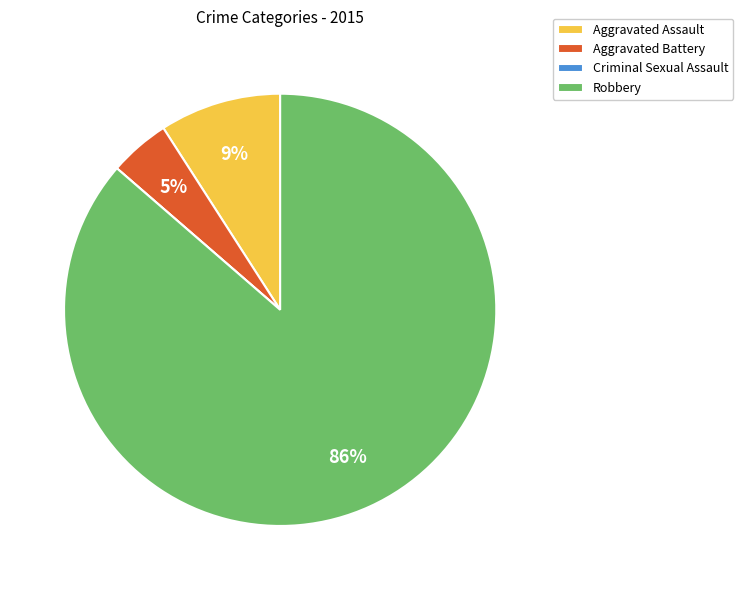

To the nearest percent, what is the difference between the largest and smallest slice percentages?

86%